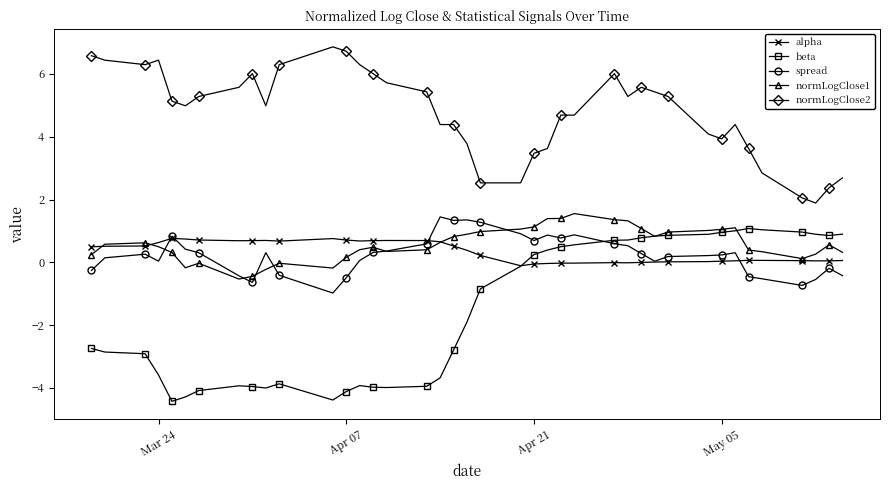

What is the sum of all beta values?

-60.2